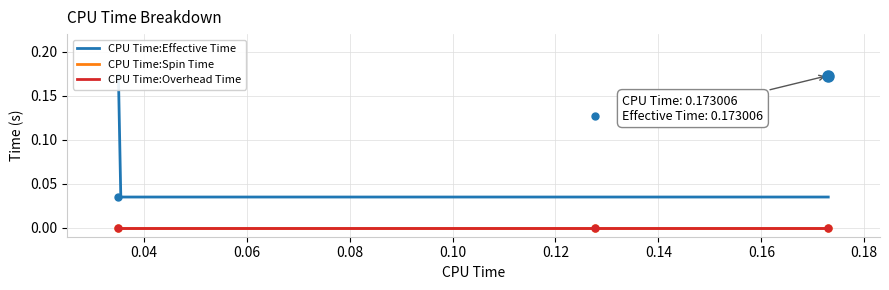

Between 0.127584 and 0.035063, which is larger?

0.127584